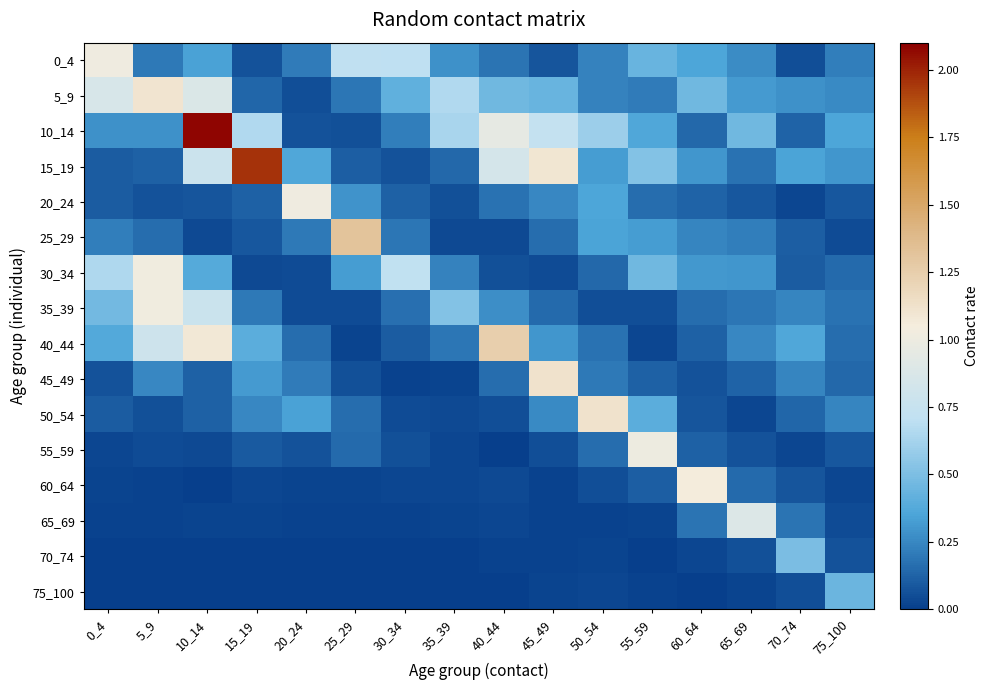

Rank the series by their maximum value, from highest to lowest.

10_14, 15_19, 25_29, 40_44, 45_49, 50_54, 5_9, 60_64, 35_39, 30_34, 20_24, 0_4, 55_59, 65_69, 70_74, 75_100